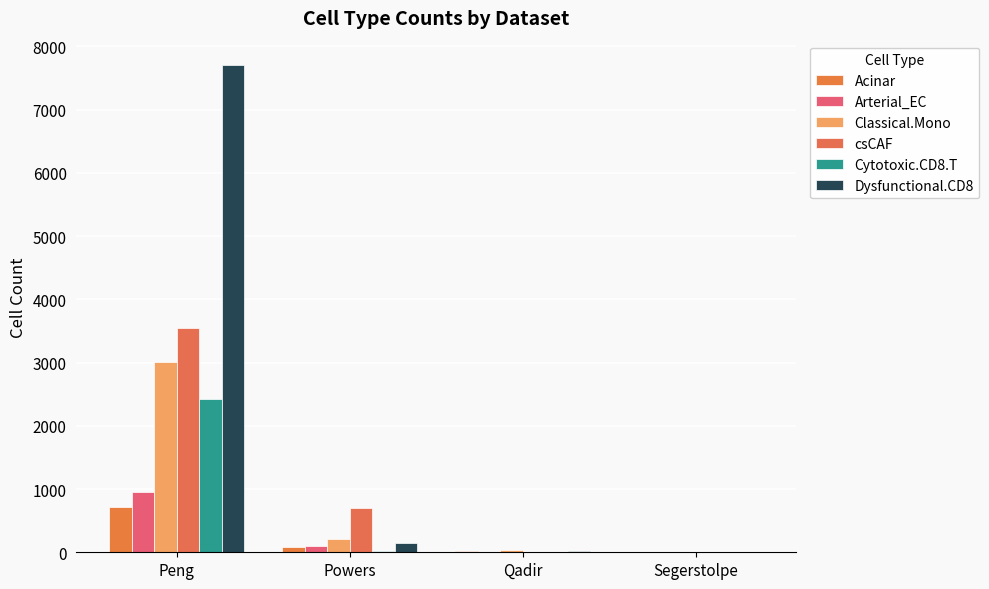

Where is Arterial_EC nearest to the value 478?

Powers